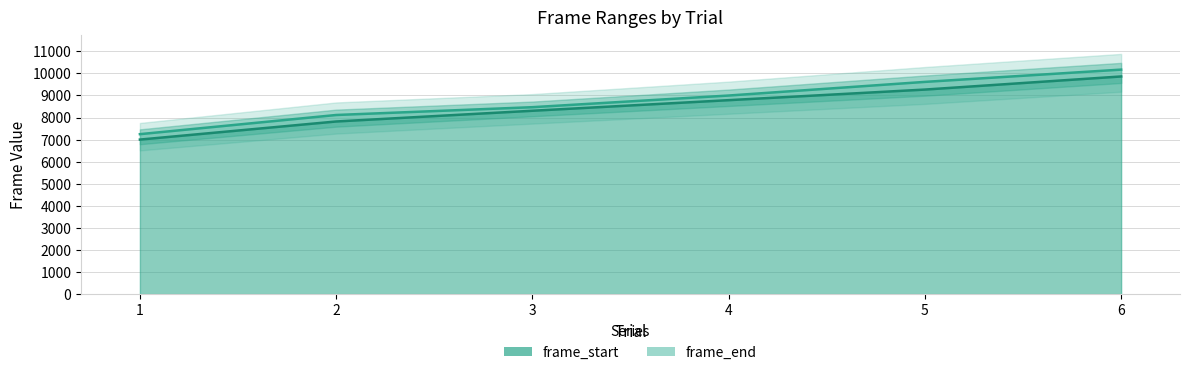

What are all the series names shown in the legend?

frame_start, frame_end